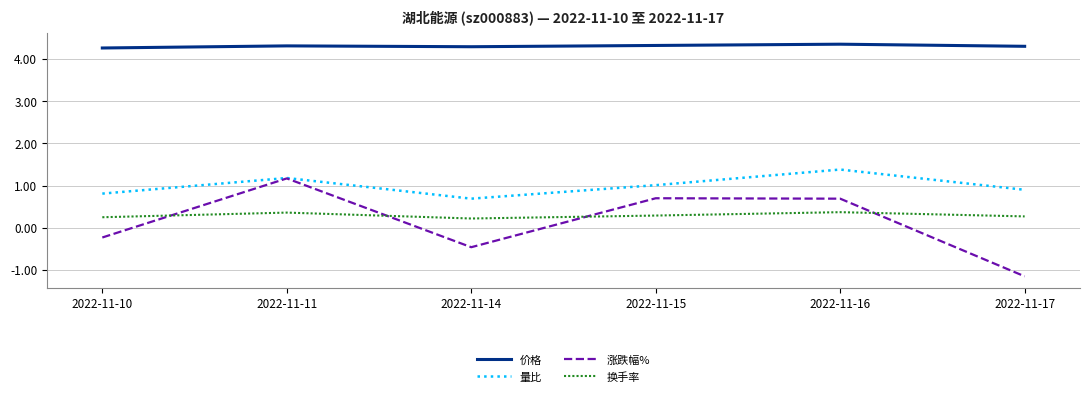

True or false: 价格 has a value of 4.3 at 2022-11-16.

True